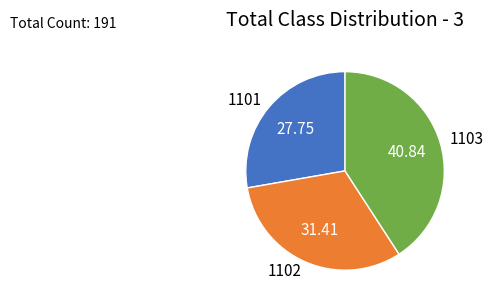

Which category has the smallest portion of the pie?

1101